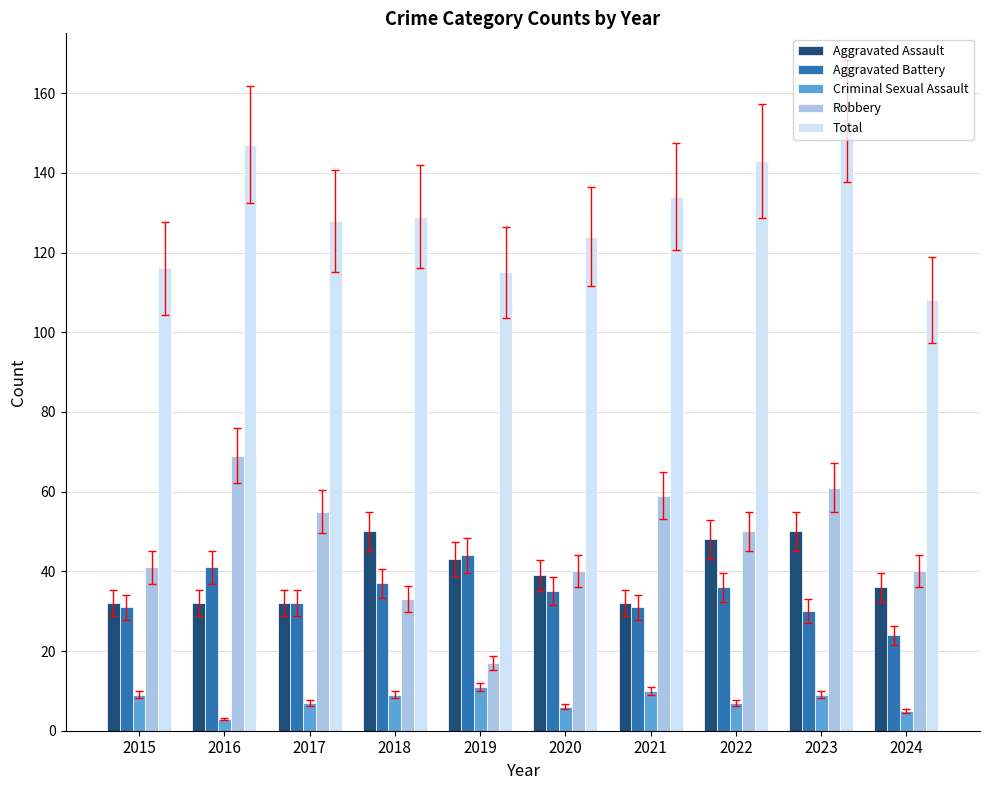

At which label does Robbery first exceed 50?

2016